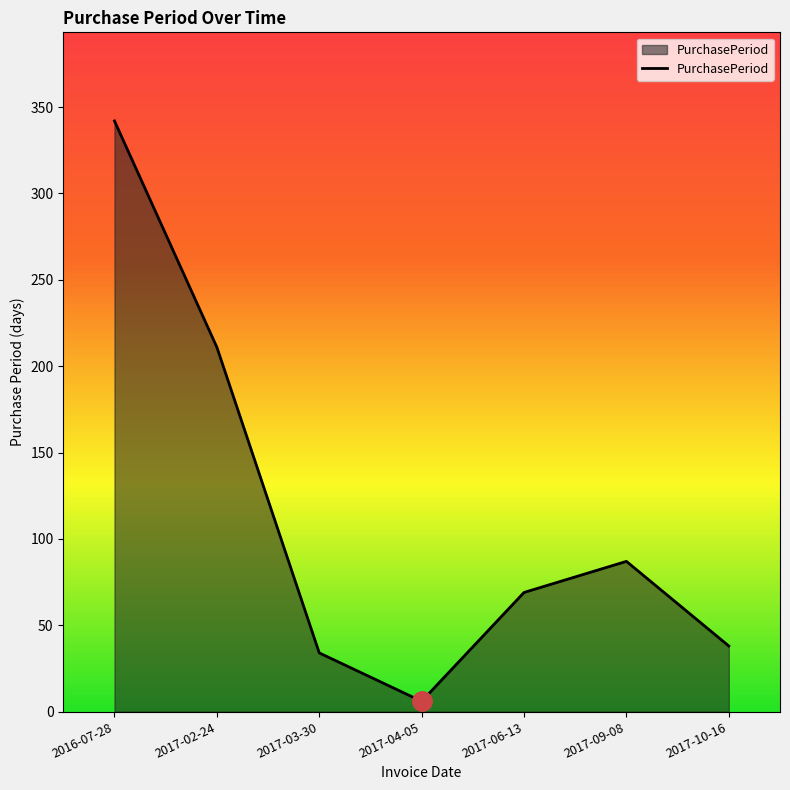

Reading left to right, extract all data points from this chart.

342	211	34	6	69	87	38